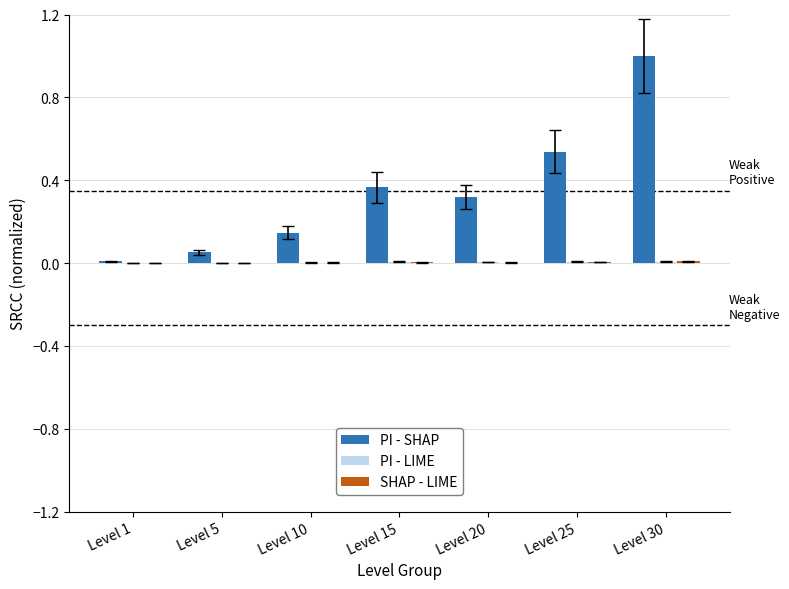

Are the bars grouped side by side (vs. stacked)?

Yes